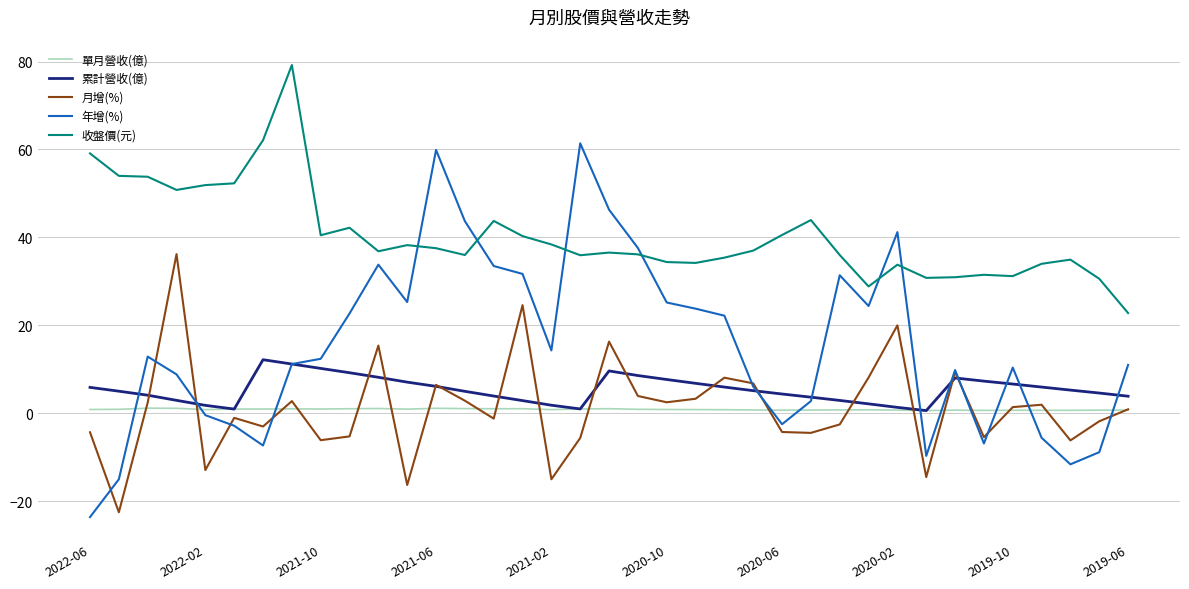

Which series has the largest range (max minus min)?

年增(%)